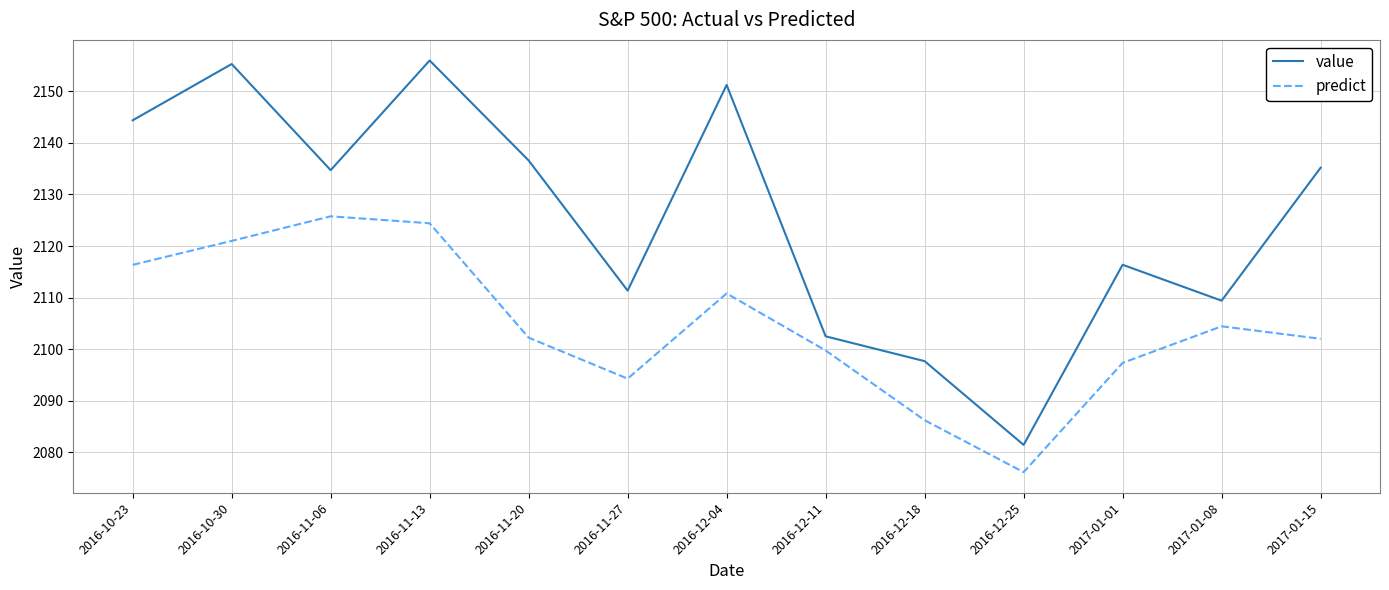

Is this an area chart (filled region under the line)?

No